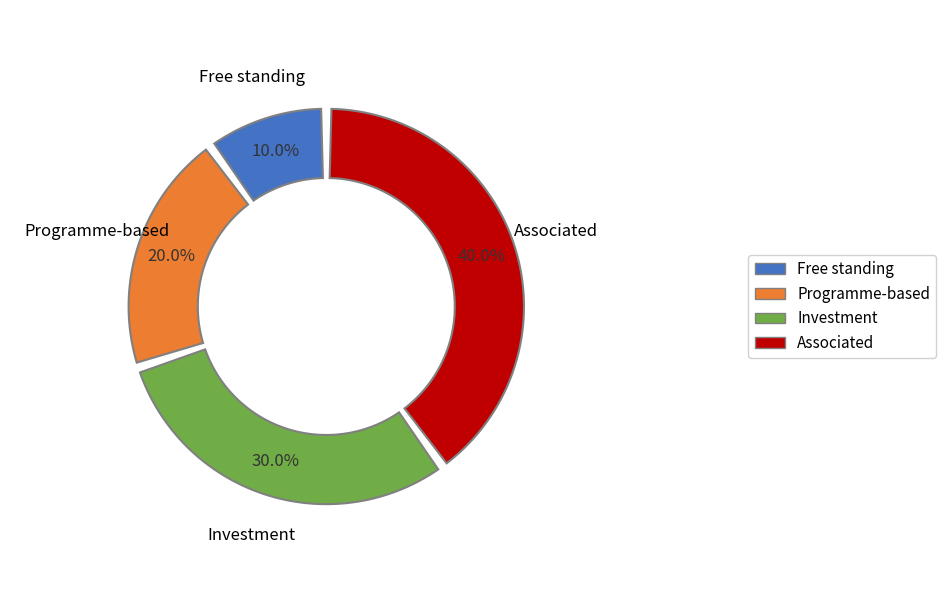

How many slices are in this pie chart?

4